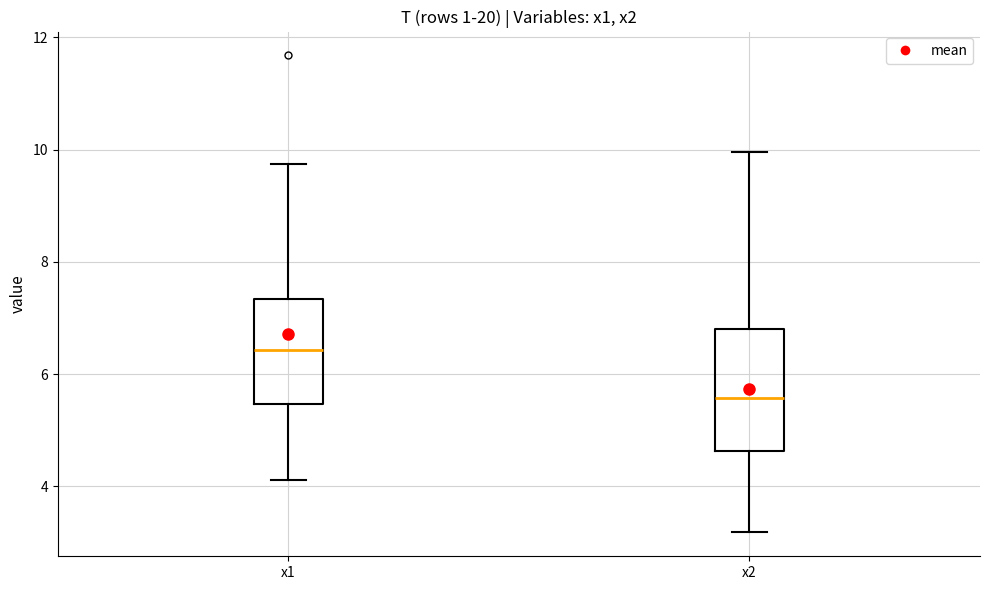

Comparing the boxes themselves (not the whiskers), which one is the tallest?

x2